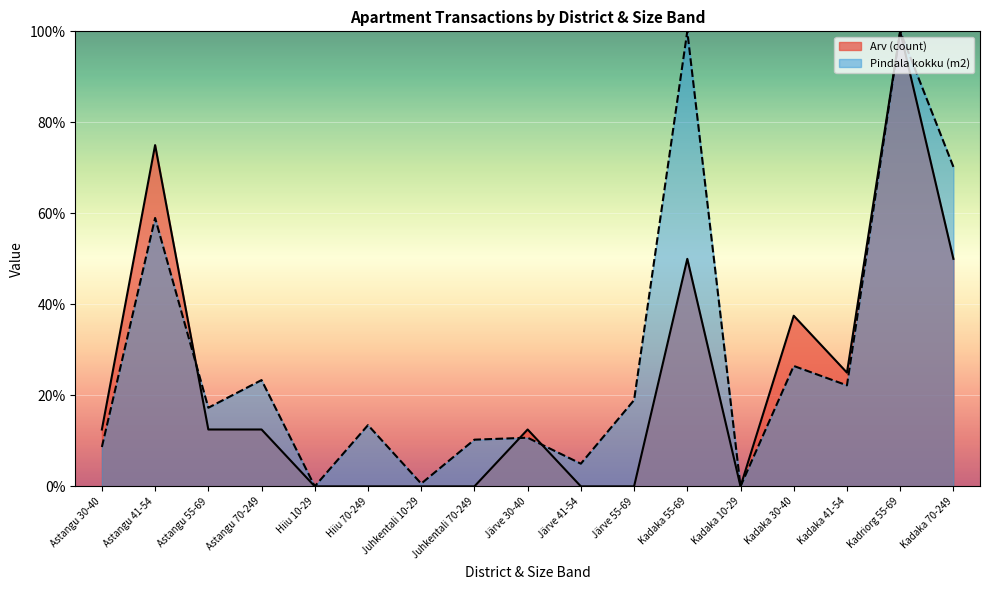

Reading left to right, extract all data points from this chart.

Arv (count): Astangu 30-40=12.5	Astangu 41-54=75.0	Astangu 55-69=12.5	Astangu 70-249=12.5	Hiiu 10-29=0.0	Hiiu 70-249=0.0	Juhkentali 10-29=0.0	Juhkentali 70-249=0.0	Järve 30-40=12.5	Järve 41-54=0.0	Järve 55-69=0.0	Kadaka 55-69=50.0	Kadaka 10-29=0.0	Kadaka 30-40=37.5	Kadaka 41-54=25.0	Kadriorg 55-69=100.0	Kadaka 70-249=50.0
Pindala kokku (m2): Astangu 30-40=8.7	Astangu 41-54=59.0	Astangu 55-69=17.3	Astangu 70-249=23.4	Hiiu 10-29=0.0	Hiiu 70-249=13.5	Juhkentali 10-29=0.6	Juhkentali 70-249=10.3	Järve 30-40=10.7	Järve 41-54=5.0	Järve 55-69=19.0	Kadaka 55-69=100.0	Kadaka 10-29=0.0	Kadaka 30-40=26.5	Kadaka 41-54=22.2	Kadriorg 55-69=100.0	Kadaka 70-249=70.2